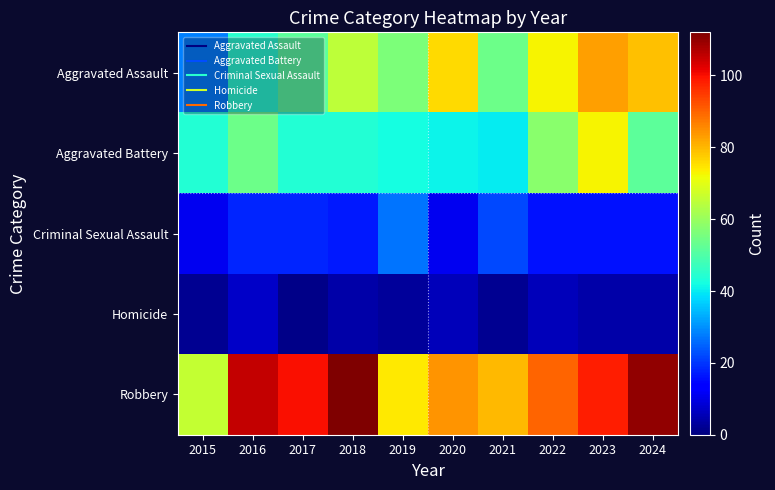

How many categories are shown in the chart?

10